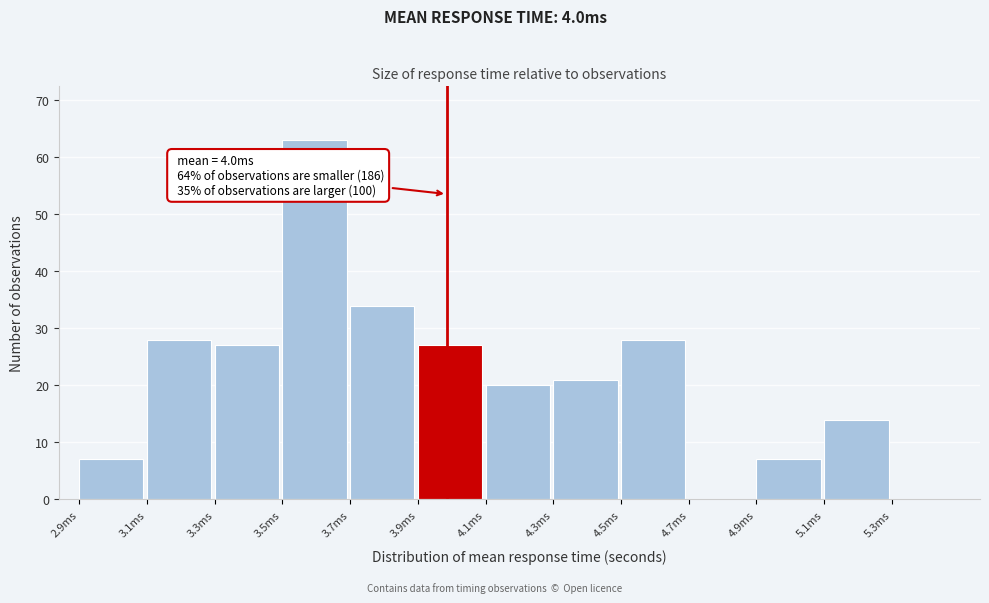

Reading left to right, extract all data points from this chart.

2.9ms=7	3.1ms=28	3.3ms=27	3.5ms=63	3.7ms=34	3.9ms=27	4.1ms=20	4.3ms=21	4.5ms=28	4.7ms=0	4.9ms=7	5.1ms=14	5.3ms=0